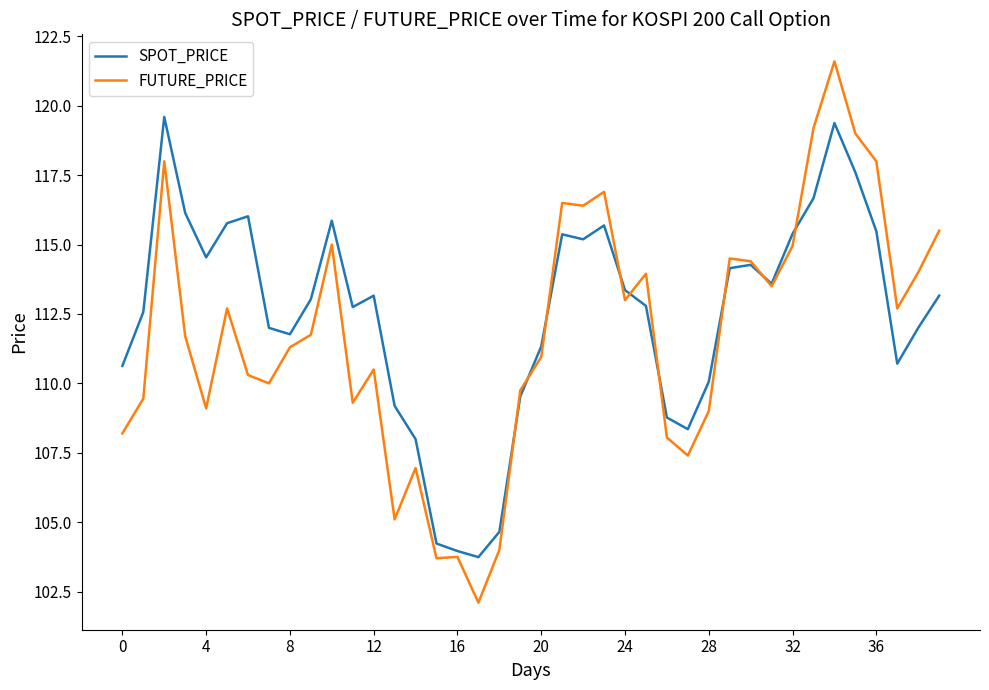

What is the greatest value displayed?

121.6